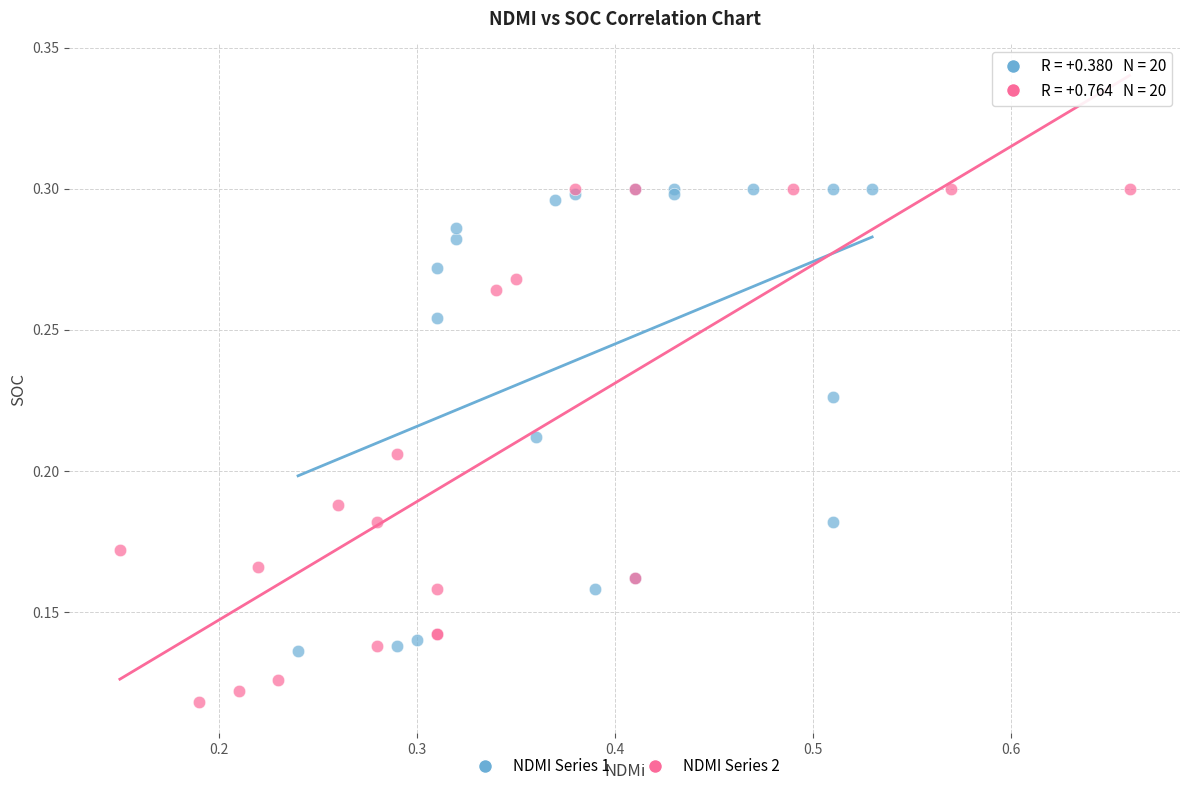

Which series has the widest spread of Y values?

NDMI Series 2